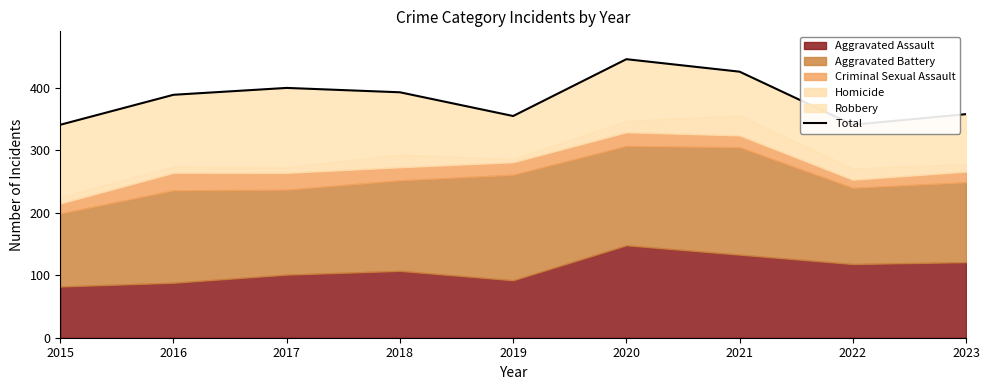

Reading left to right, transcribe all the data shown in this chart.

2015=341	2016=389	2017=400	2018=393	2019=355	2020=446	2021=426	2022=341	2023=358